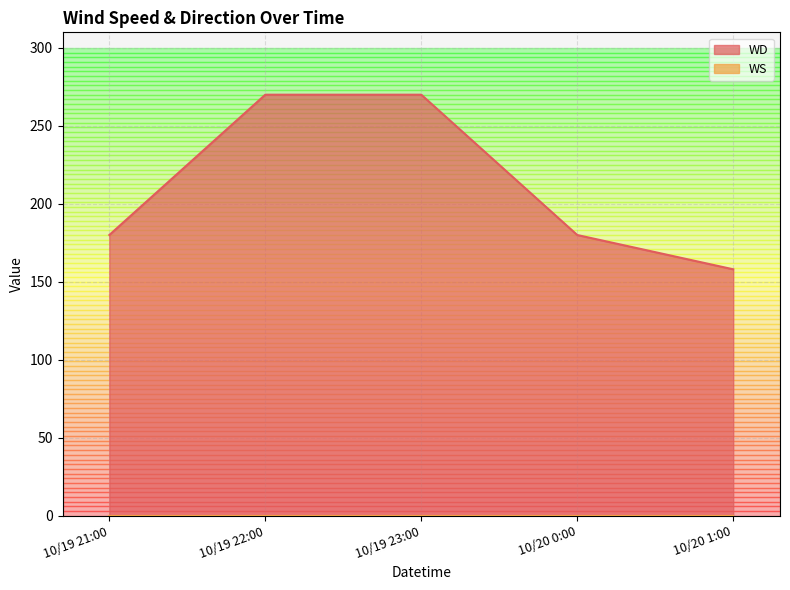

Where is the data nearest to the value 214?

10/19 21:00